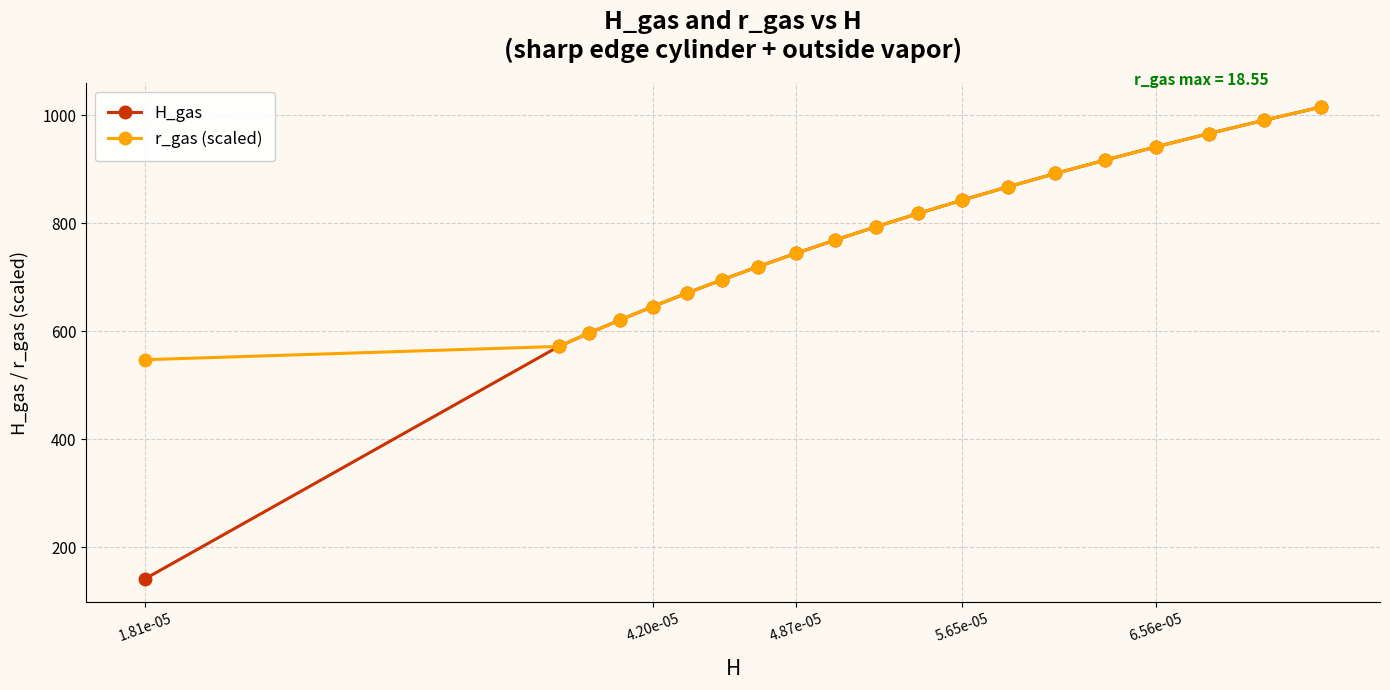

How many values in the H_gas series exceed 793?

10